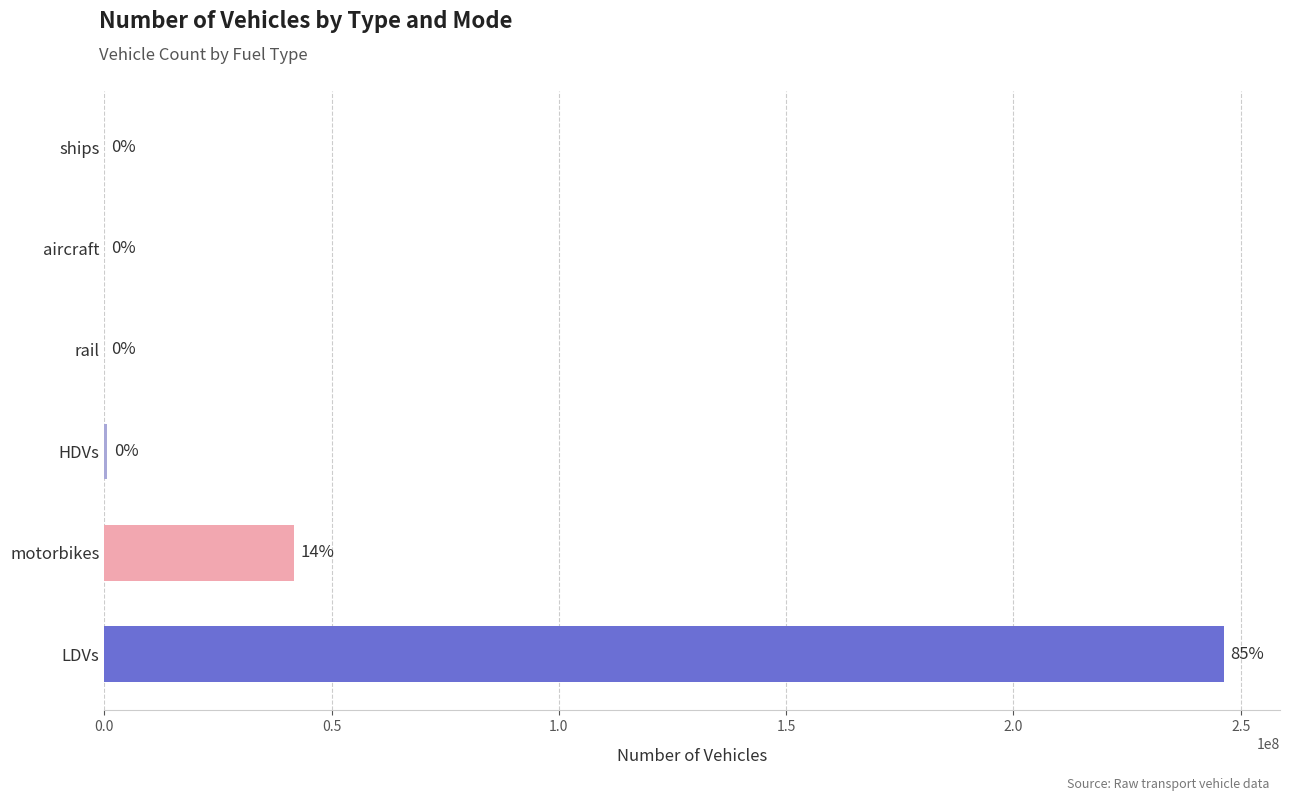

The value of gasoline vehicle at rail is 80943090.1. True or false?

False